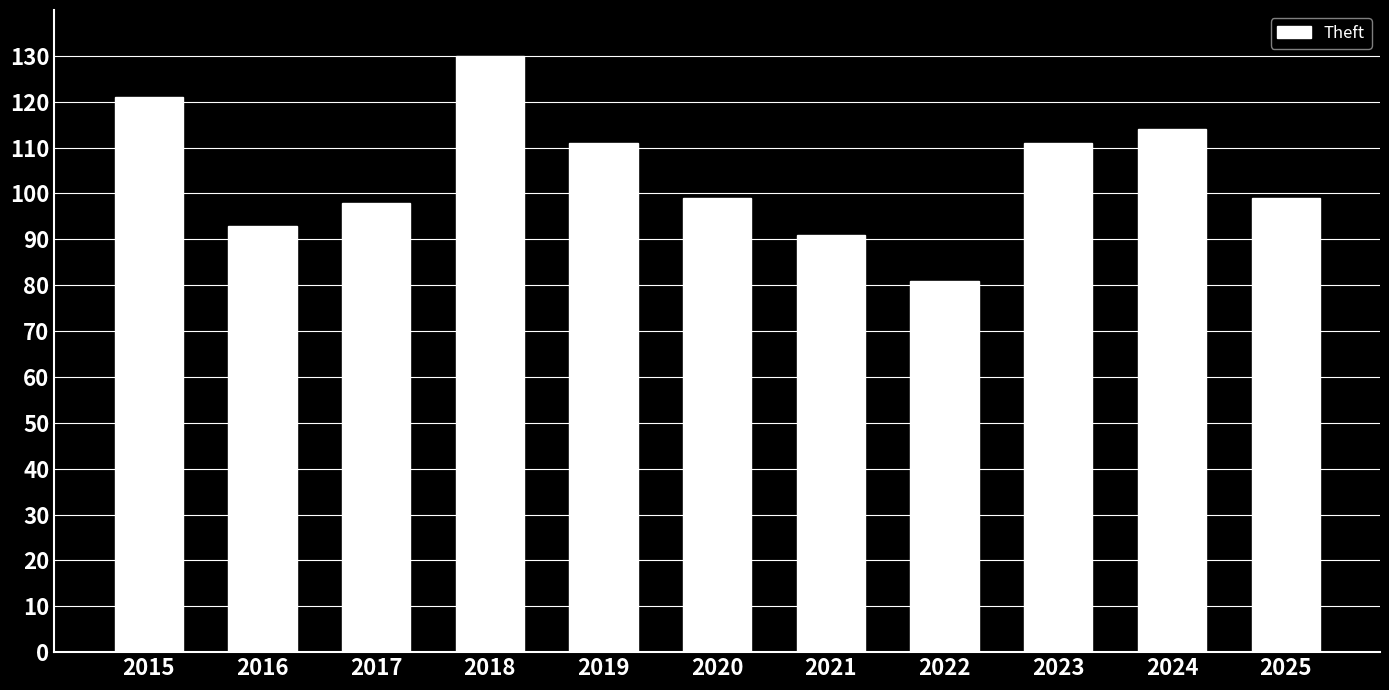

True or false: the data shows 99 at 2020.

True